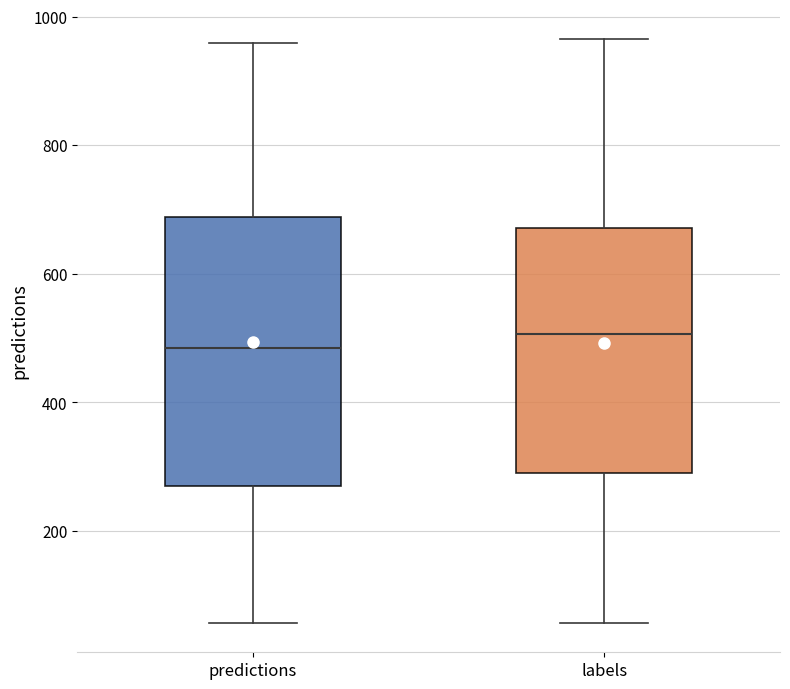

Reading left to right, read every box against the y-axis: the position of its median line, the range the box covers, and the ends of its whiskers. The values are not printed on the chart, so give them approximately, as read against the axis.

predictions: median 480, box 260 to 680, whiskers 60 to 960
labels: median 500, box 300 to 680, whiskers 60 to 960